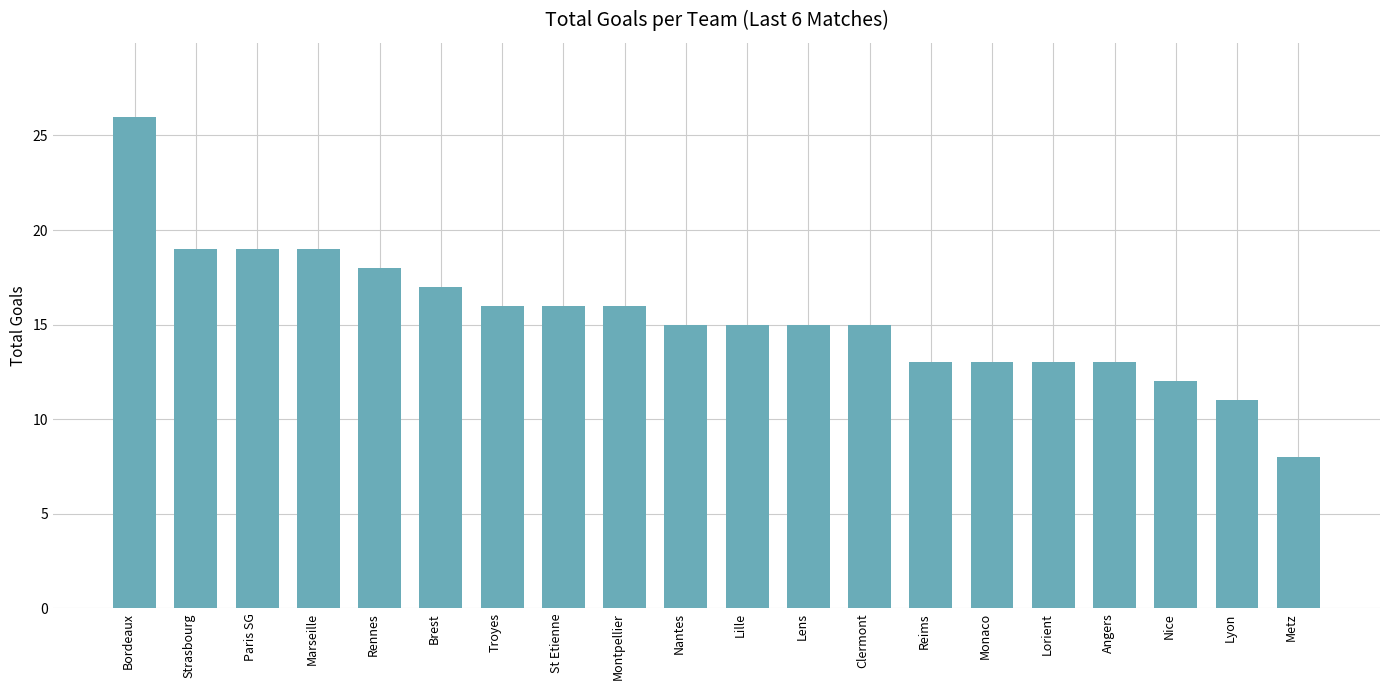

What is the average value?

15